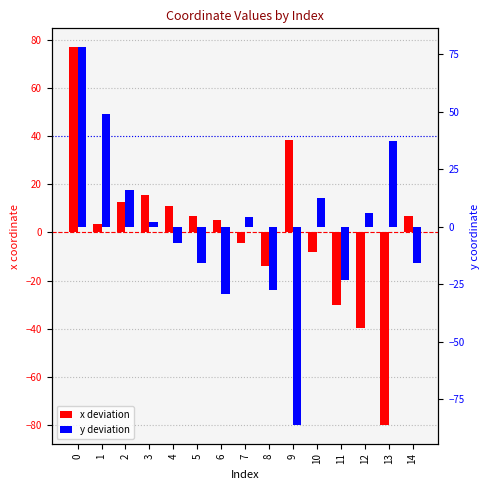

Reading right to left, list all the values displayed in this chart.

x deviation: 6.8	-79.9	-39.8	-30.2	-8.3	38.5	-14.1	-4.4	5.2	6.8	10.8	15.6	12.7	3.4	76.9
y deviation: -15.9	37.4	6.0	-23.1	12.6	-86.2	-27.8	4.1	-29.2	-15.9	-7.1	2.0	15.9	49.2	78.0